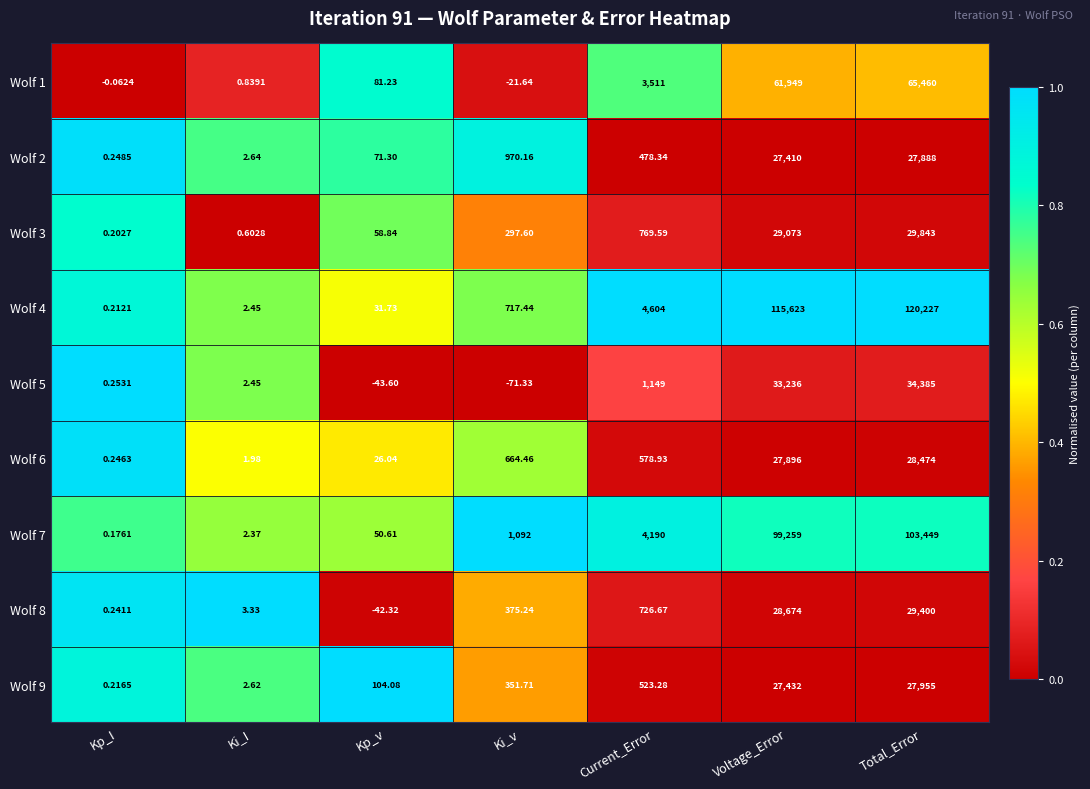

What is the difference between the highest and lowest values at Total_Error?

92339.0